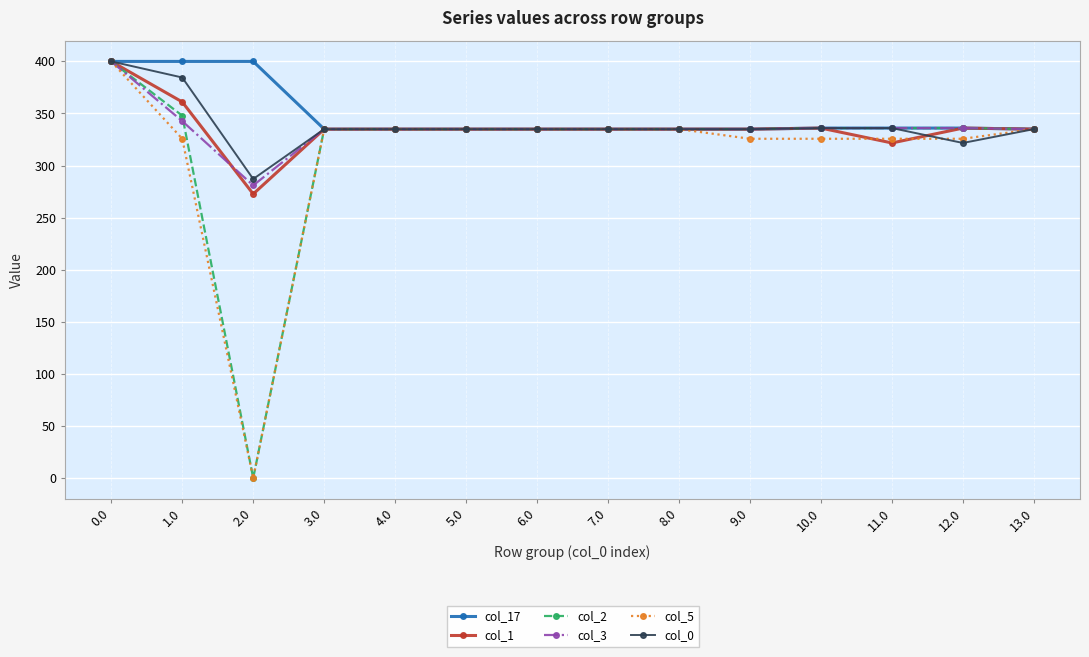

What is the label of the 5th point from the right?

9.0